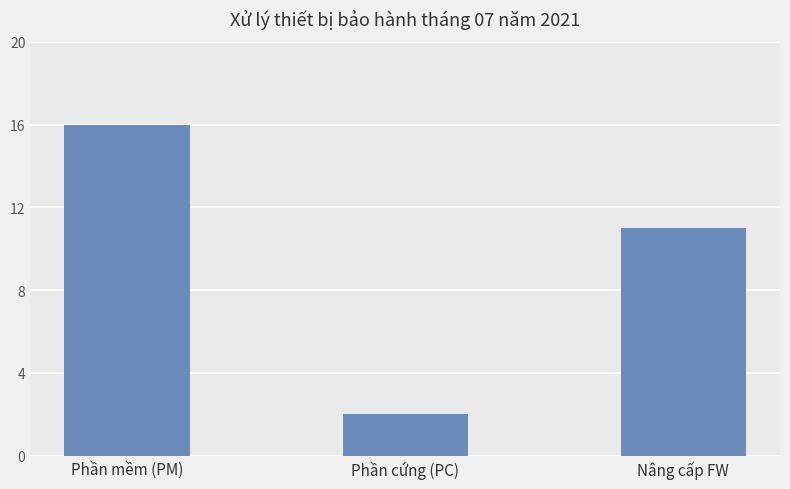

The chart shows a value of 0 at Phần cứng (PC). True or false?

False